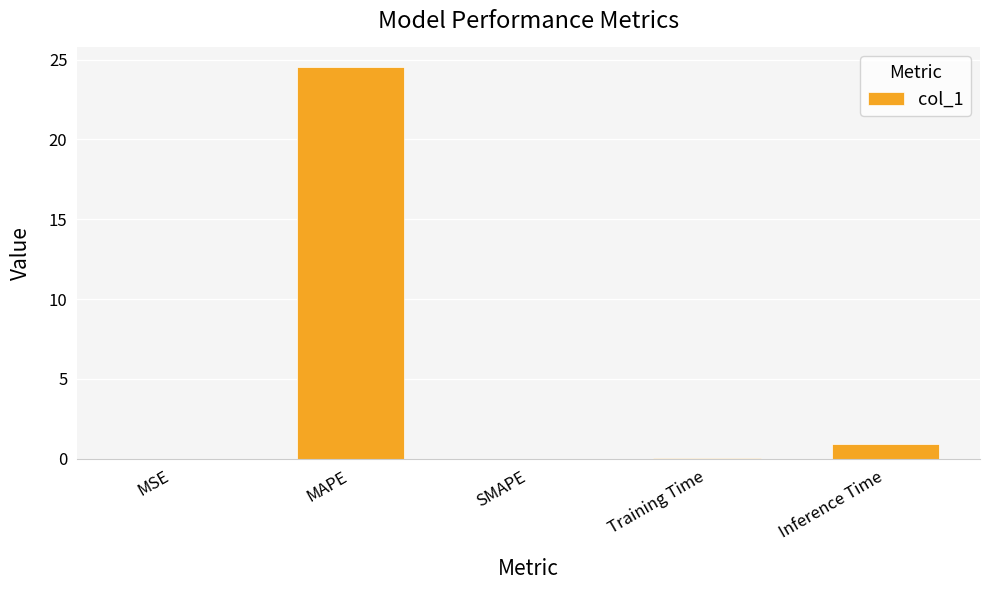

The value at SMAPE is 0.0. True or false?

True